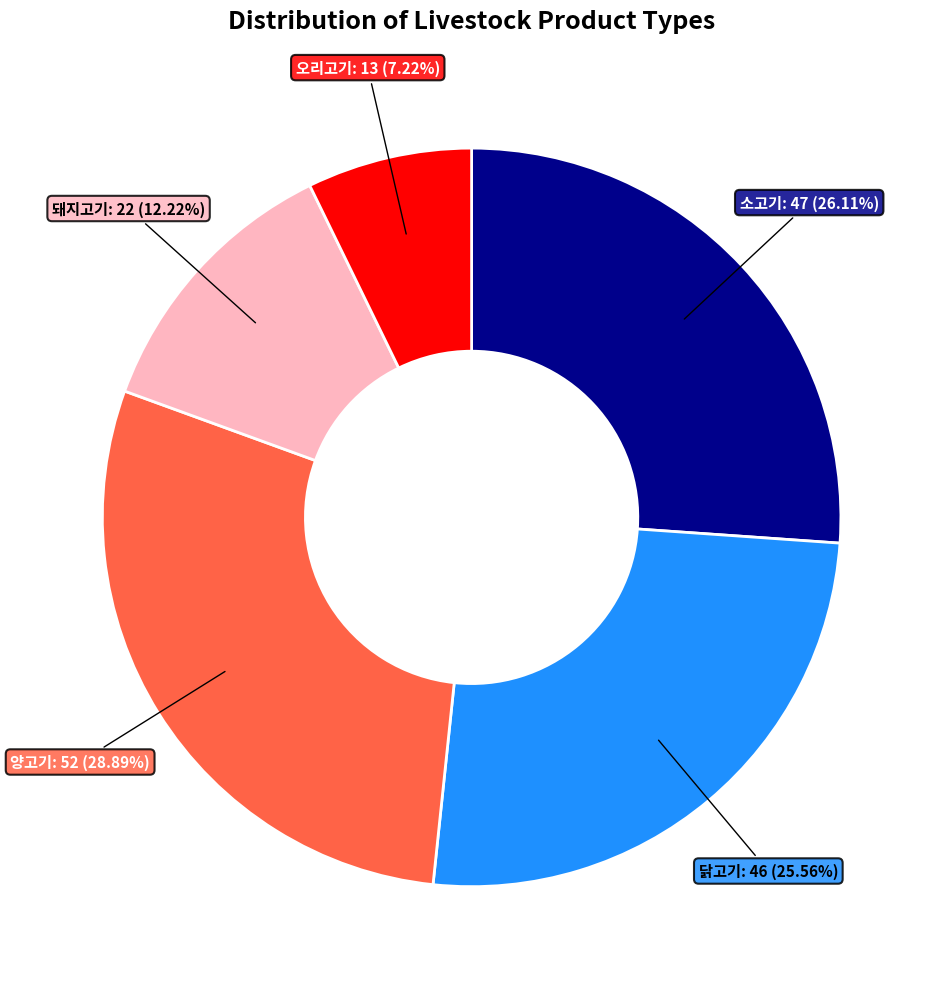

Does any single category account for the majority?

No